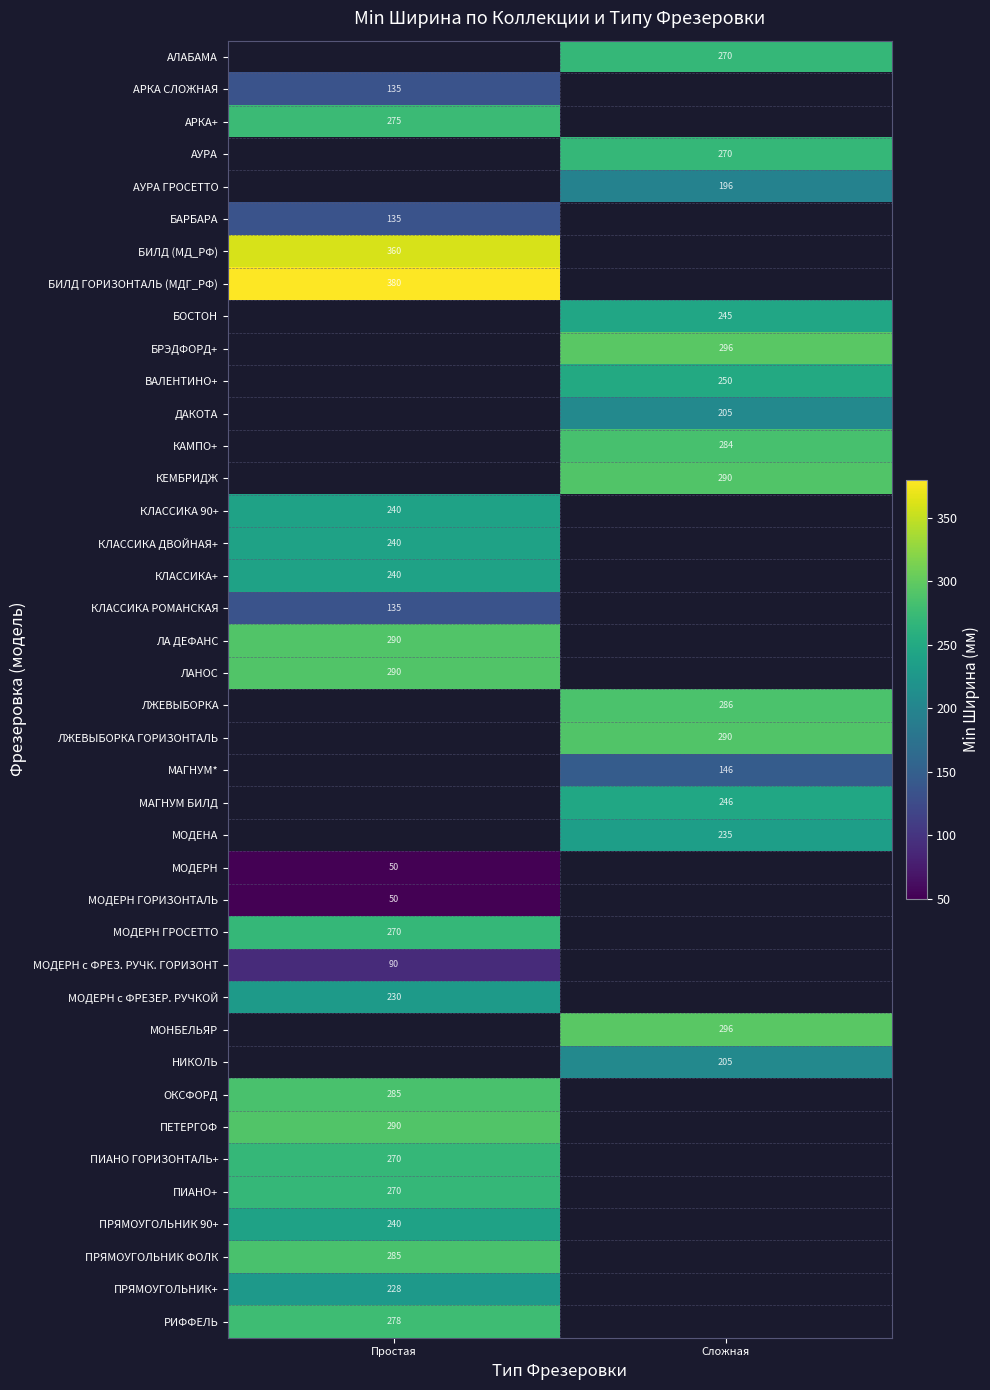

What is the difference between the highest and lowest values at Сложная?

150.0